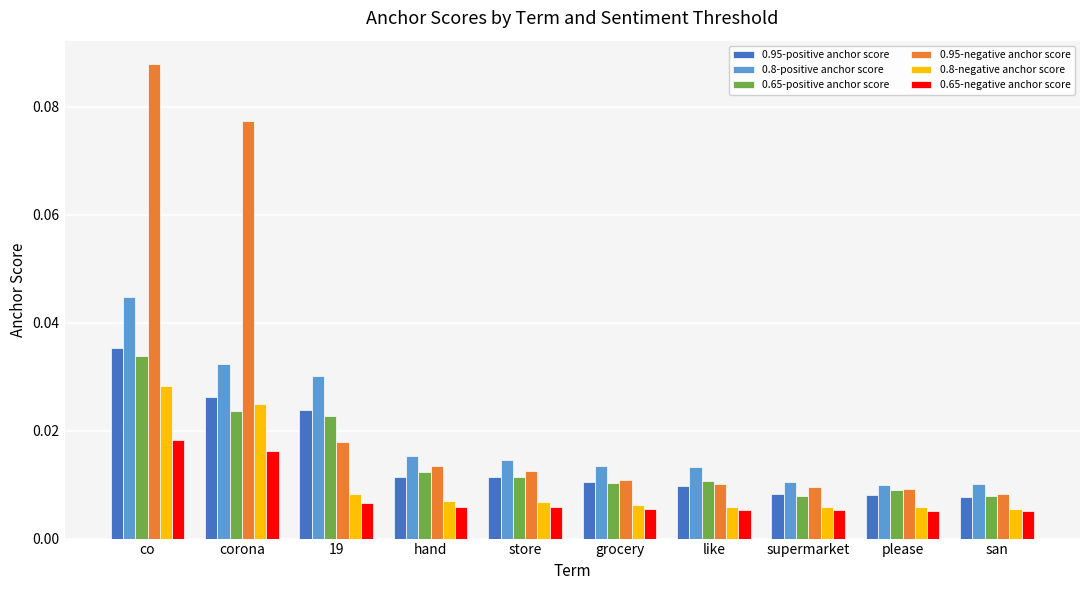

Is the value of 0.95-negative anchor score at 19 greater than the value of 0.95-positive anchor score at store?

Yes